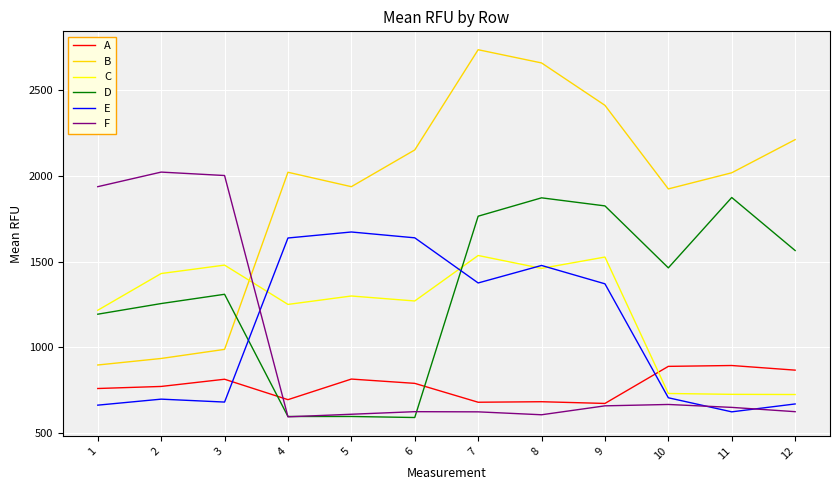

Is this an area chart (filled region under the line)?

No